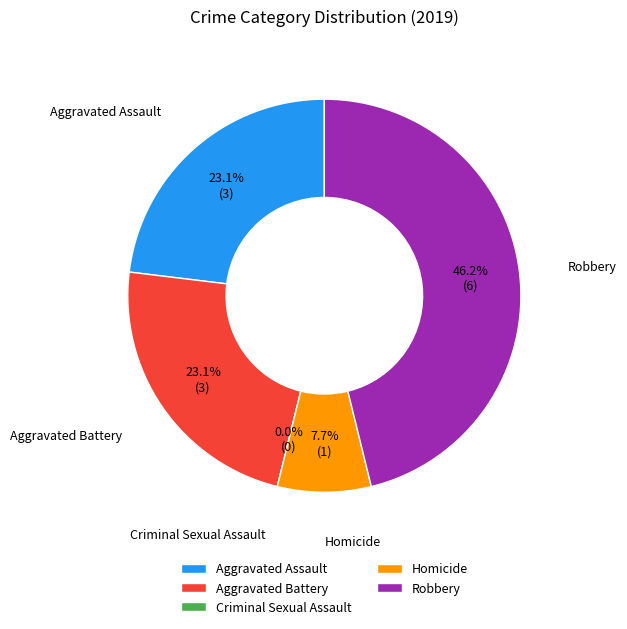

What portion of the pie excludes Robbery?

53.8%